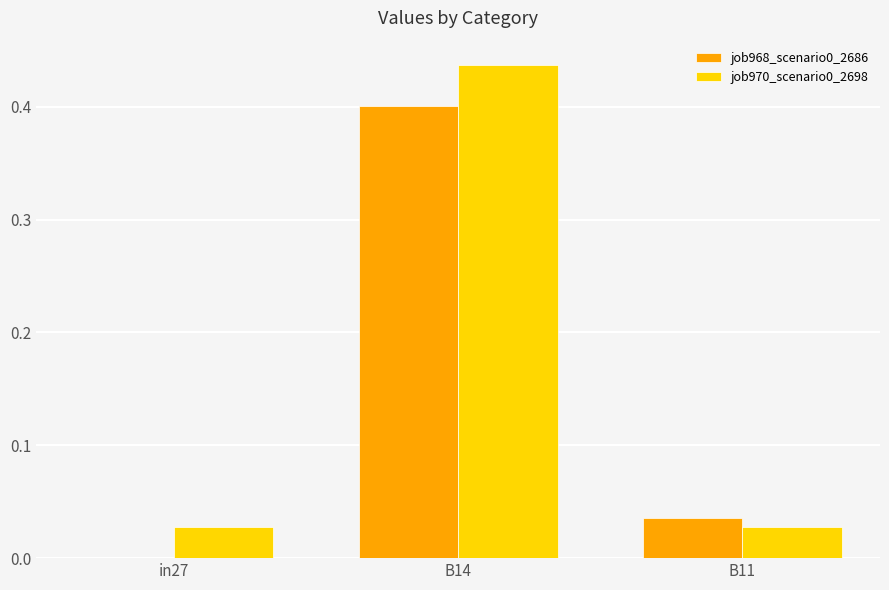

Which category has the highest value in the job968_scenario0_2686 series?

B14